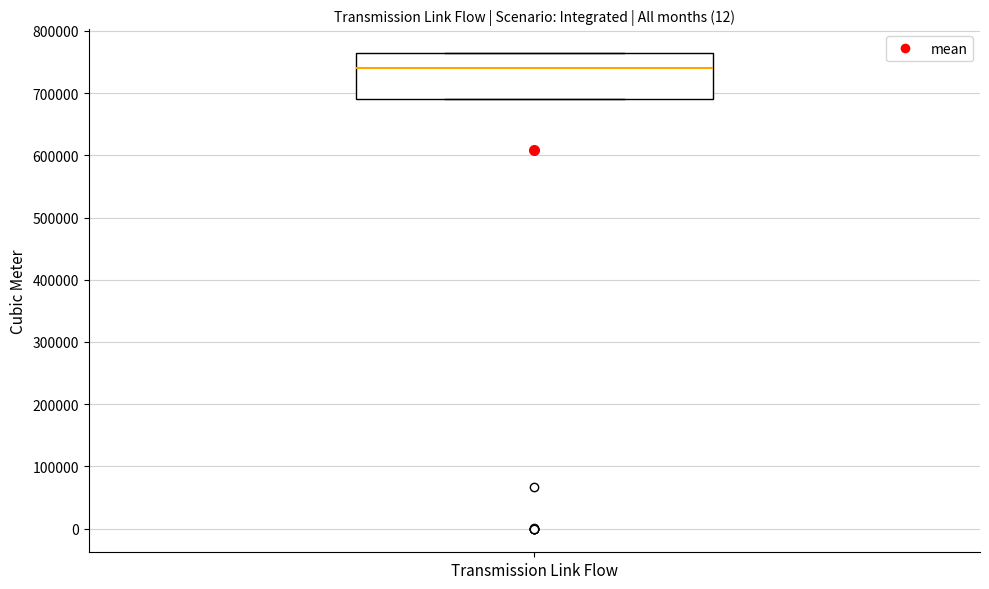

Where is the upper edge of the box for Transmission Link Flow on the y-axis? The values are not printed on the chart, so give them approximately, as read against the axis.

760000